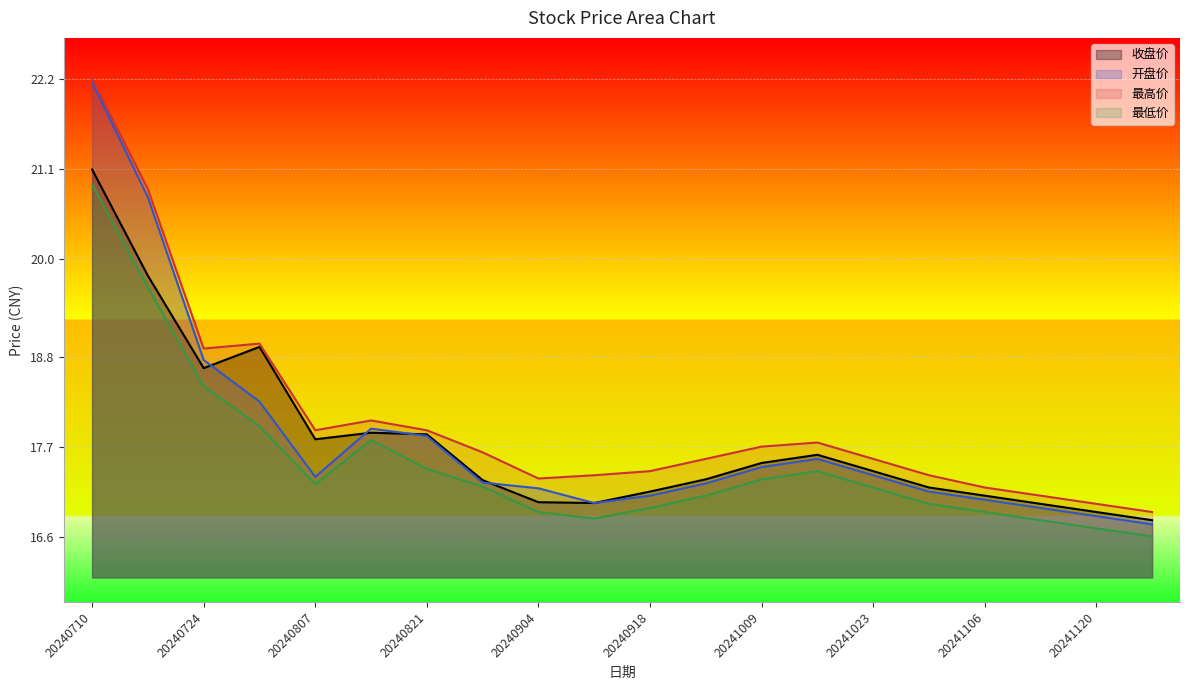

Between 20240904 and 20241030, which series saw the biggest shift?

收盘价